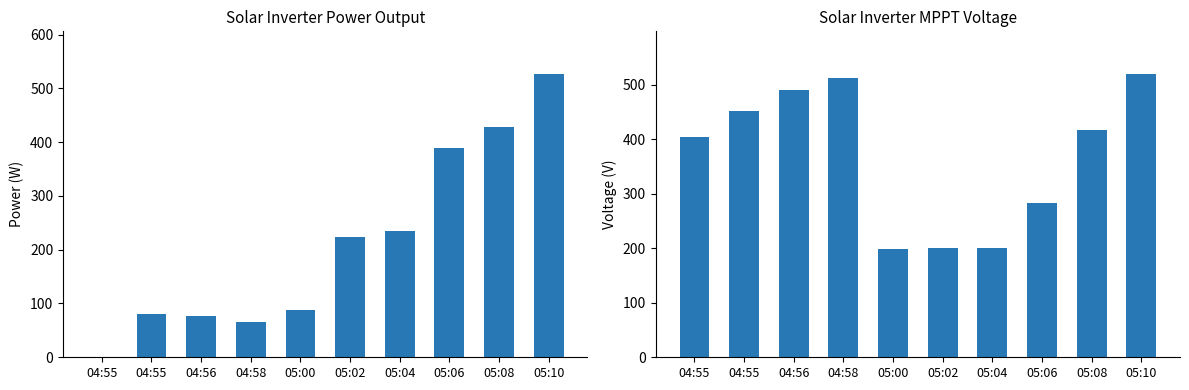

Which category has the lowest value across all series?

04:55